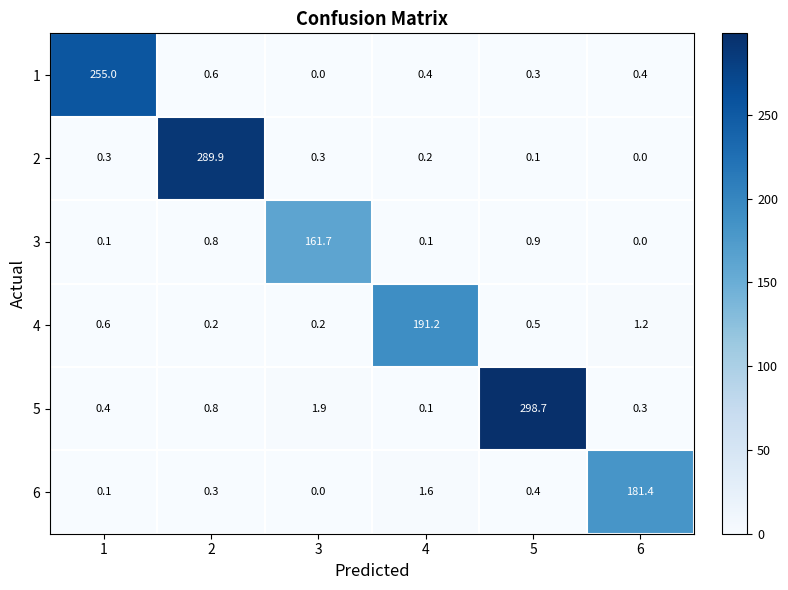

Where is 5 nearest to the value 149?

3